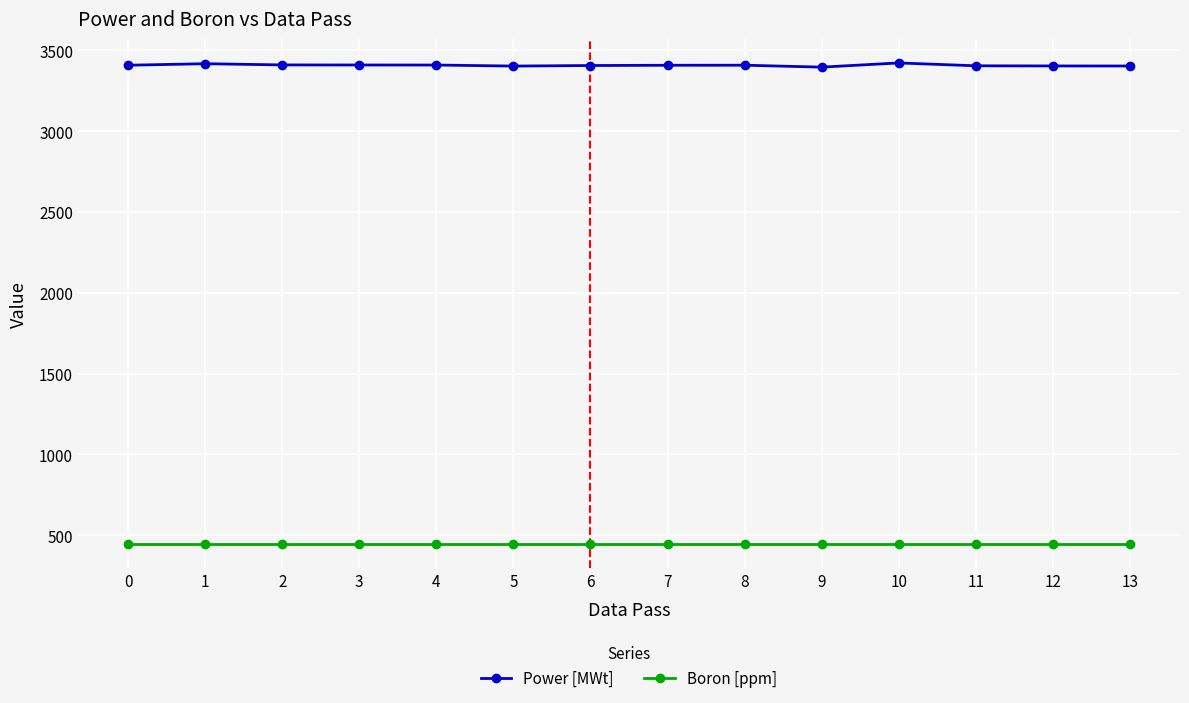

What is the total value across all series at 9?

3841.4